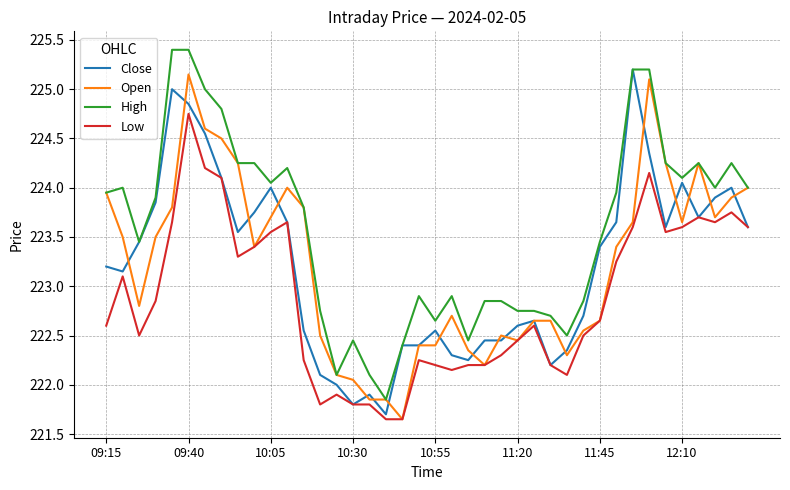

True or false: High and Low cross at least once.

False